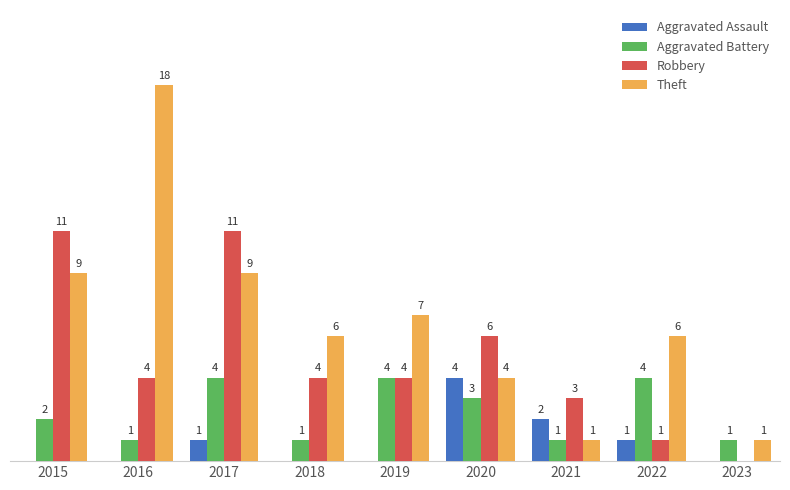

Which series changed the most between 2015 and 2019?

Robbery